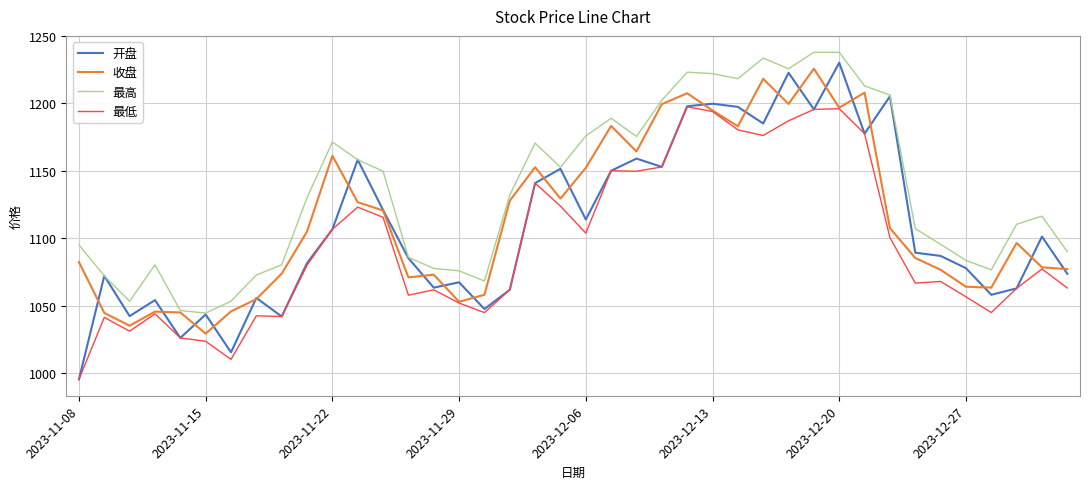

Which series has the largest total across all categories?

最高